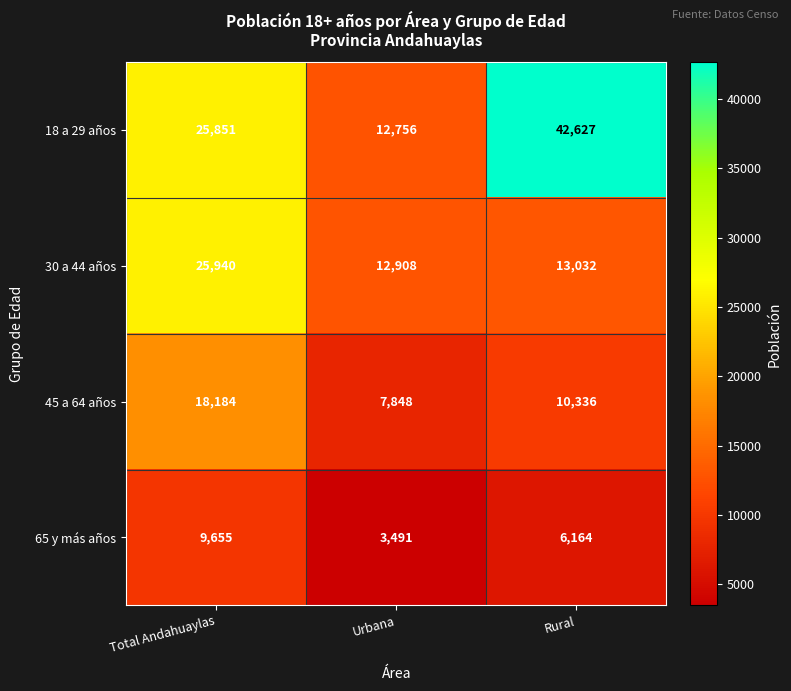

The 65 y más años series shows 9148 at Rural. True or false?

False